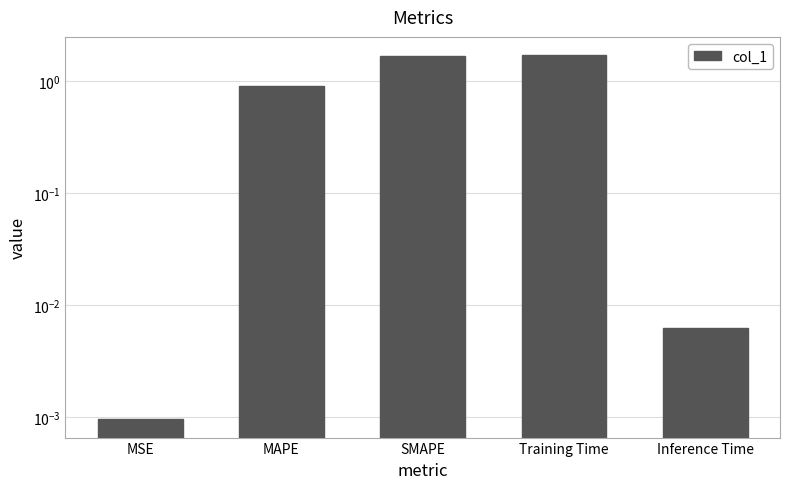

List the labels in order of value, smallest first.

MSE, Inference Time, MAPE, SMAPE, Training Time